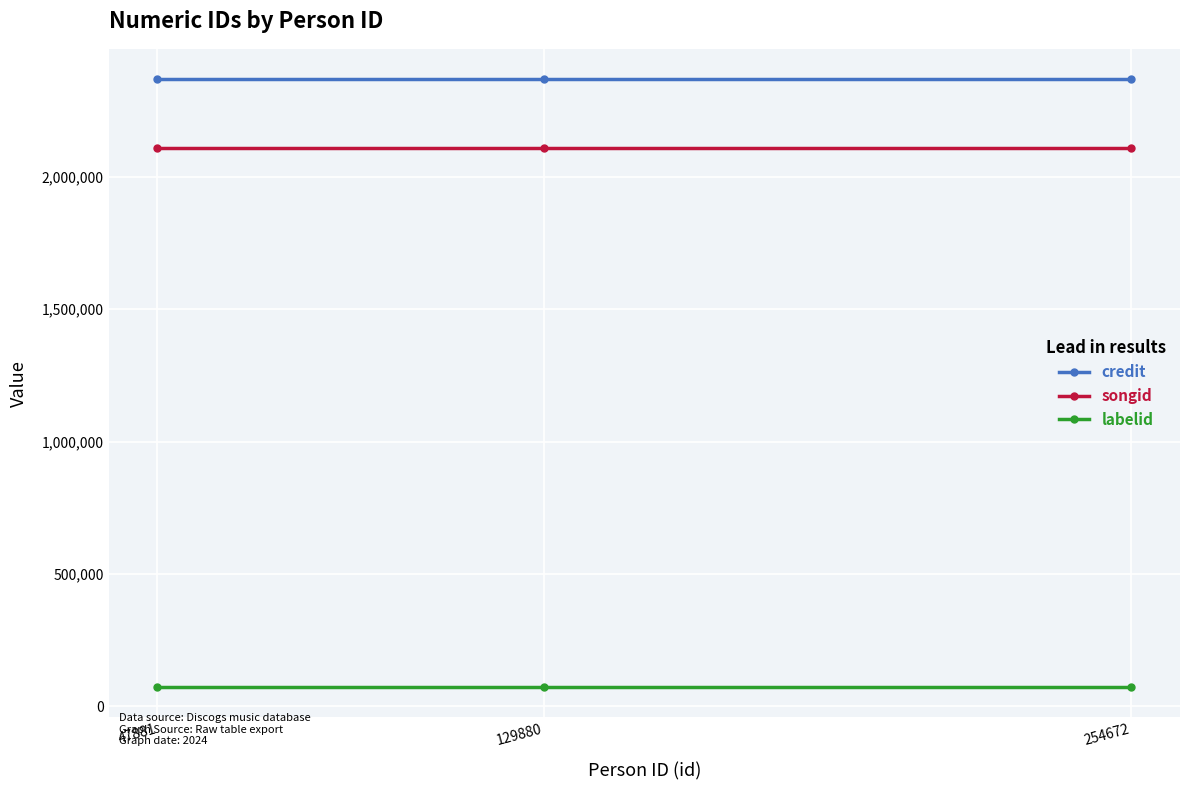

What is the sum of the songid values at 47881 and 129880?

4221186